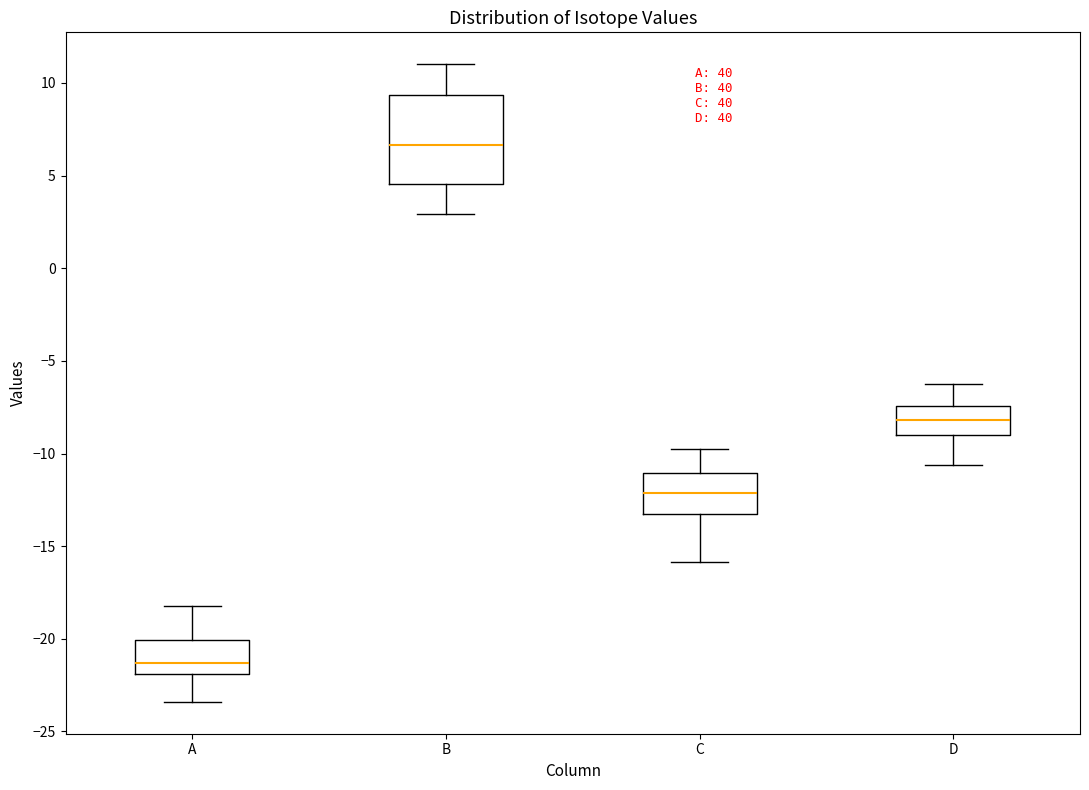

Reading left to right, read every box against the y-axis: the position of its median line, the range the box covers, and the ends of its whiskers. The values are not printed on the chart, so give them approximately, as read against the axis.

A: median -21.5, box -22.0 to -20.0, whiskers -23.5 to -18.0
B: median 6.5, box 4.5 to 9.5, whiskers 3.0 to 11.0
C: median -12.0, box -13.0 to -11.0, whiskers -16.0 to -10.0
D: median -8.0, box -9.0 to -7.5, whiskers -10.5 to -6.5